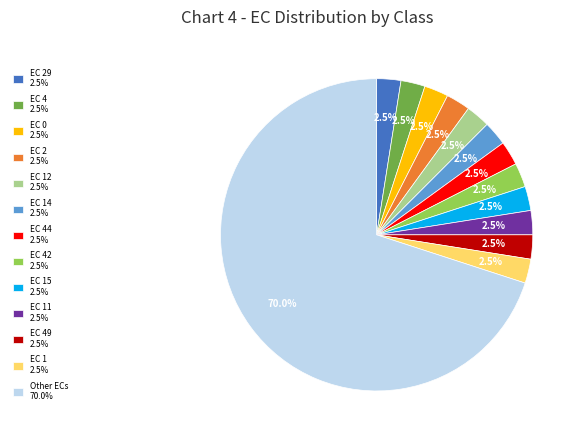

How many segments does this pie chart have?

13